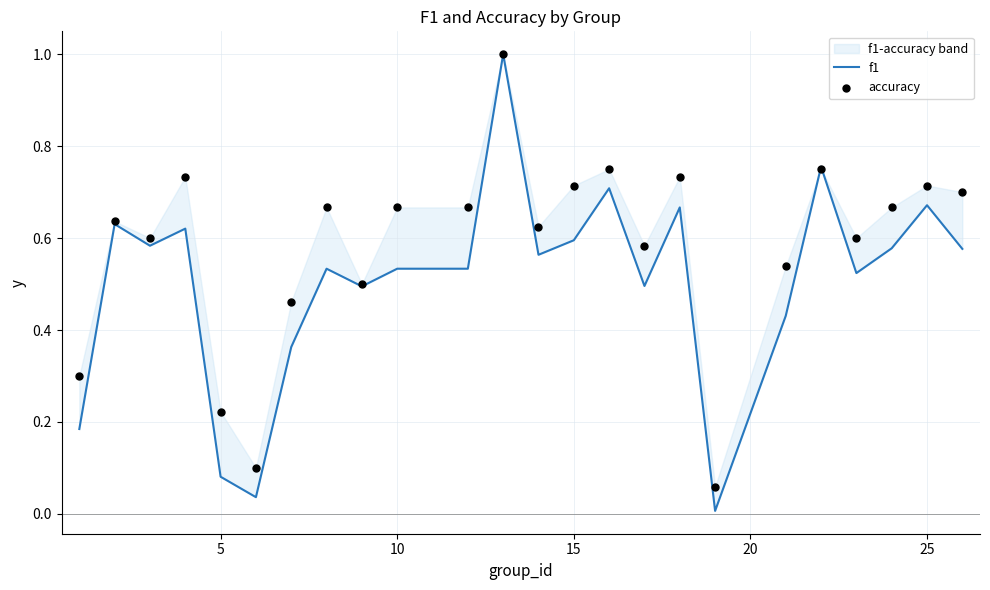

Which series has the largest total across all categories?

accuracy